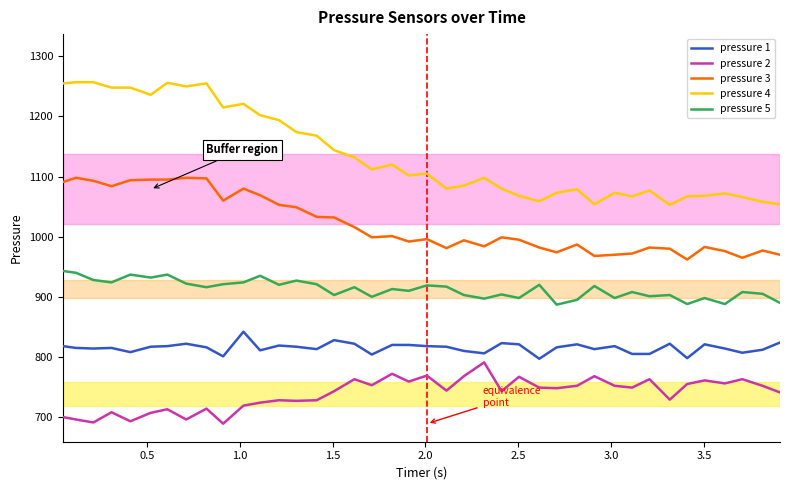

True or false: pressure 5 and pressure 2 intersect in this chart.

False